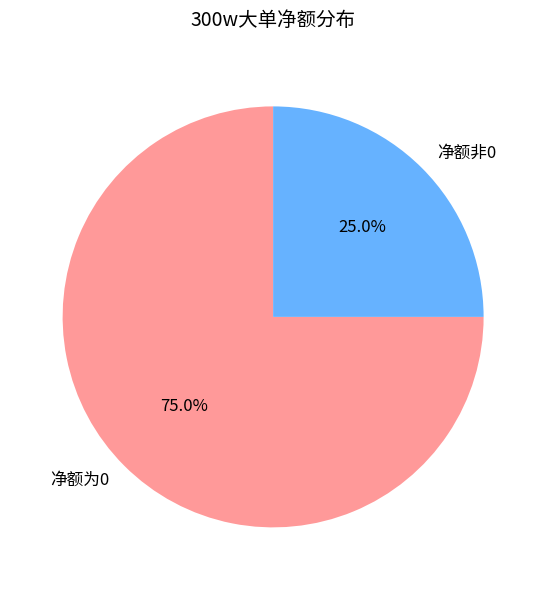

Which has a higher value, 净额为0 or 净额非0?

净额为0